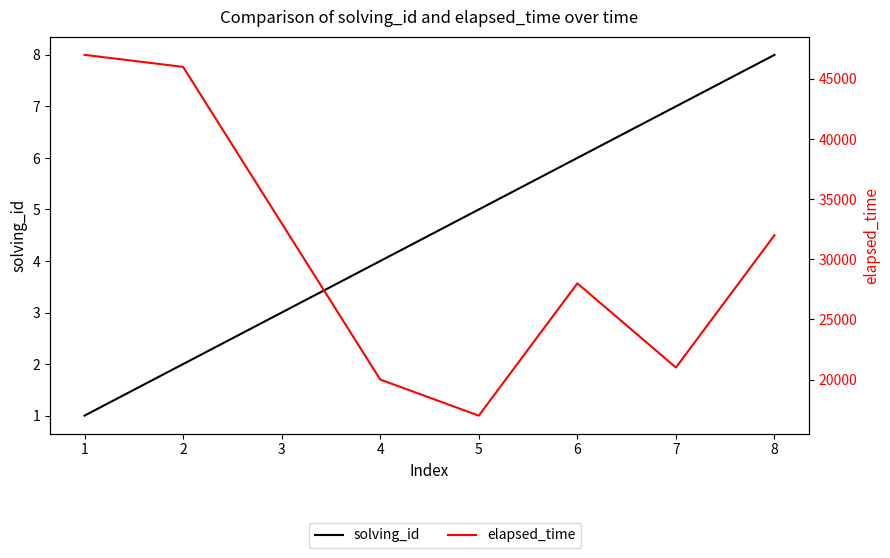

Reading left to right, extract all data points from this chart.

solving_id: 1	2	3	4	5	6	7	8
elapsed_time: 47000	46000	33000	20000	17000	28000	21000	32000